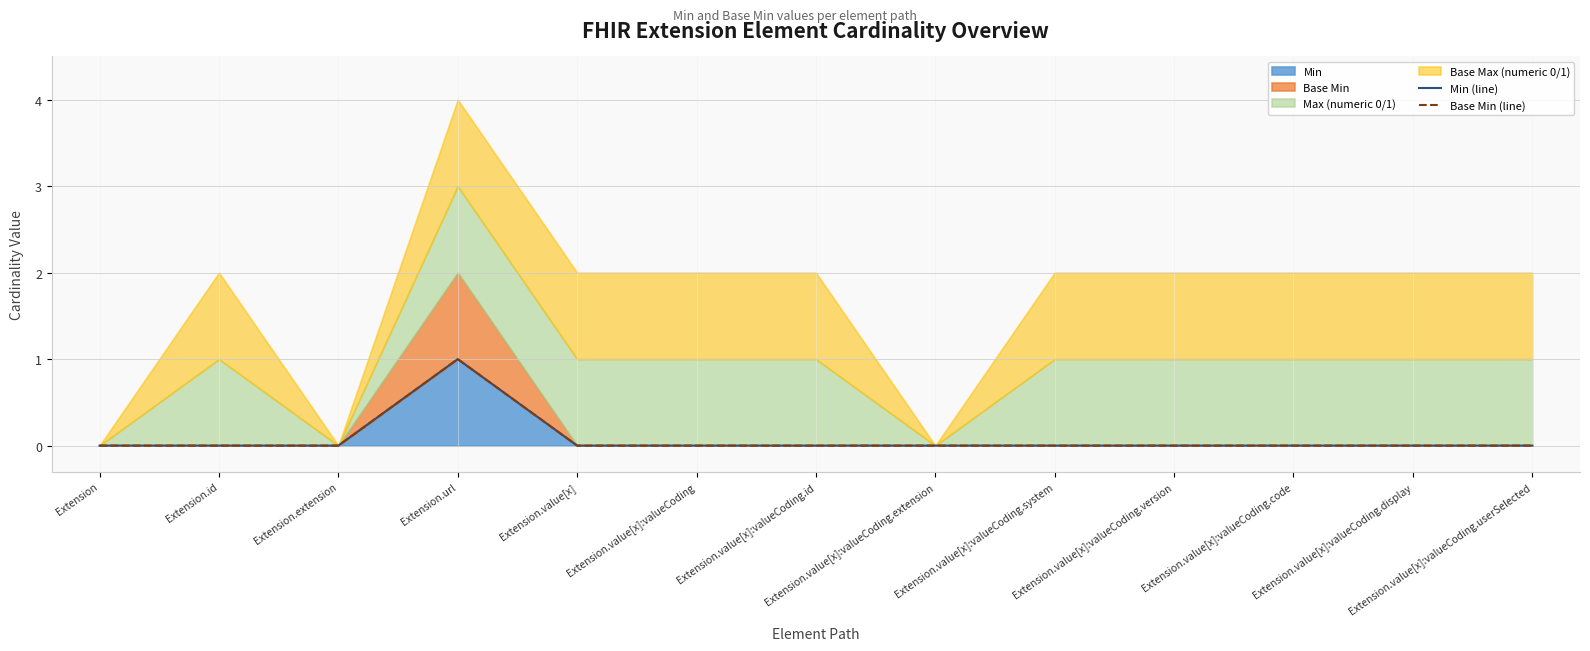

True or false: Min (line) and Base Min (line) cross at least once.

False